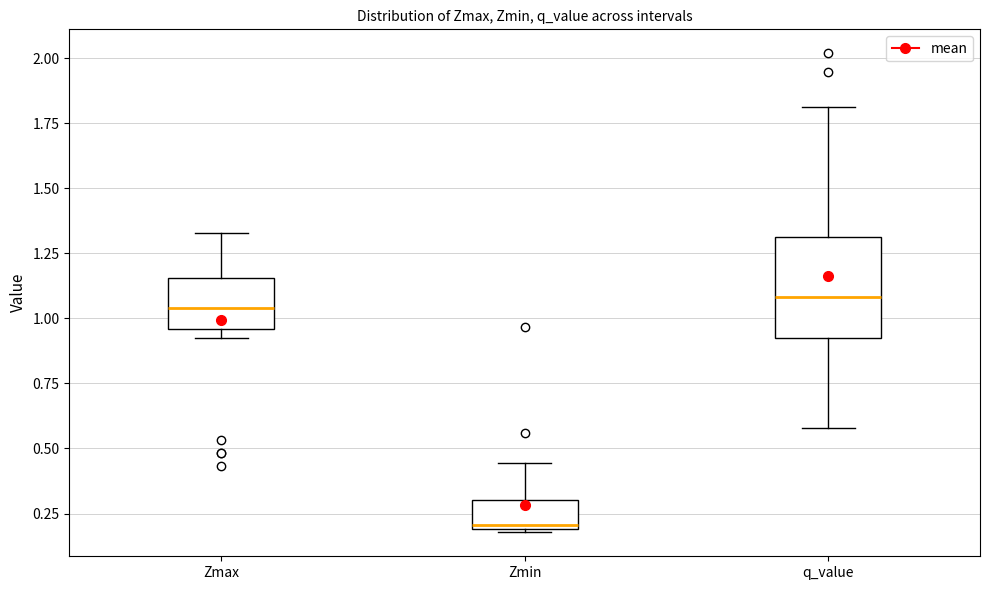

Reading left to right, read every box against the y-axis: the position of its median line, the range the box covers, and the ends of its whiskers. The values are not printed on the chart, so give them approximately, as read against the axis.

Zmax: median 1.05, box 0.95 to 1.15, whiskers 0.95 (just below the box's lower edge) to 1.35
Zmin: median 0.20 (just above the box's lower edge), box 0.20 to 0.30, whiskers 0.20 to 0.45
q_value: median 1.10, box 0.90 to 1.30, whiskers 0.60 to 1.80